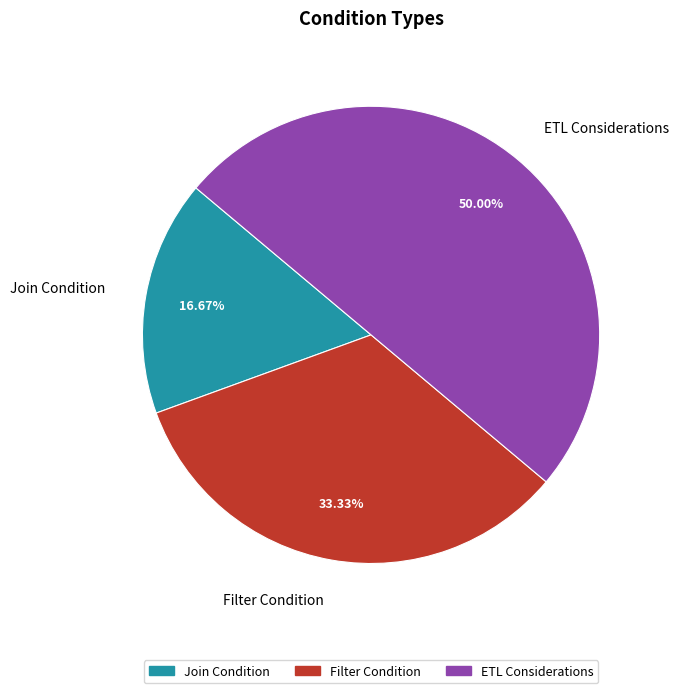

Does Filter Condition represent more than half of the total?

No